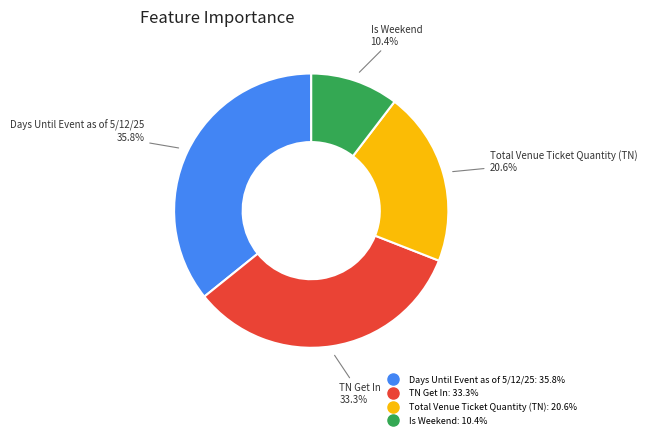

What is the largest slice in the pie chart?

Days Until Event as of 5/12/25